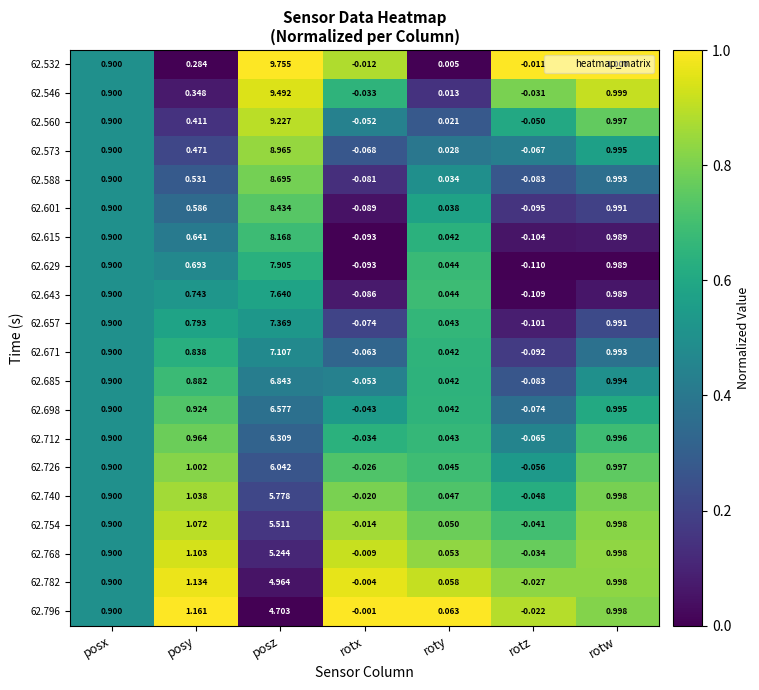

At which category does the chart reach its minimum across all series?

rotz